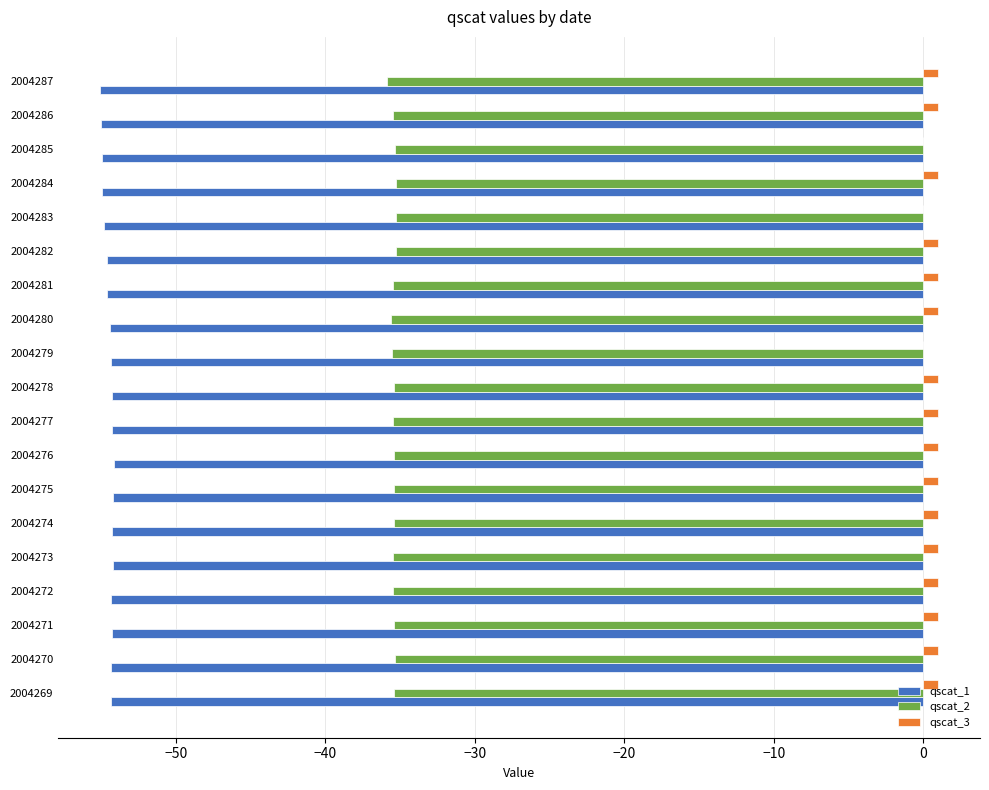

What is the sum of all qscat_2 values?

-673.2